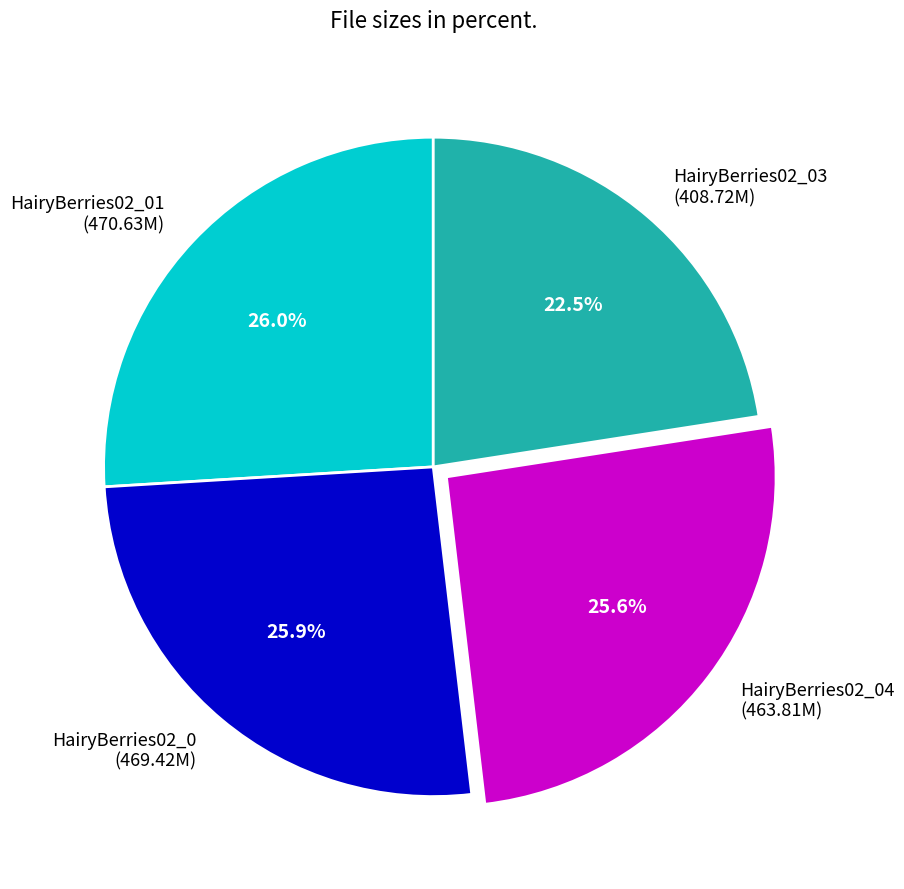

What is the smallest slice in the pie chart?

HairyBerries02_03 (408.72M)